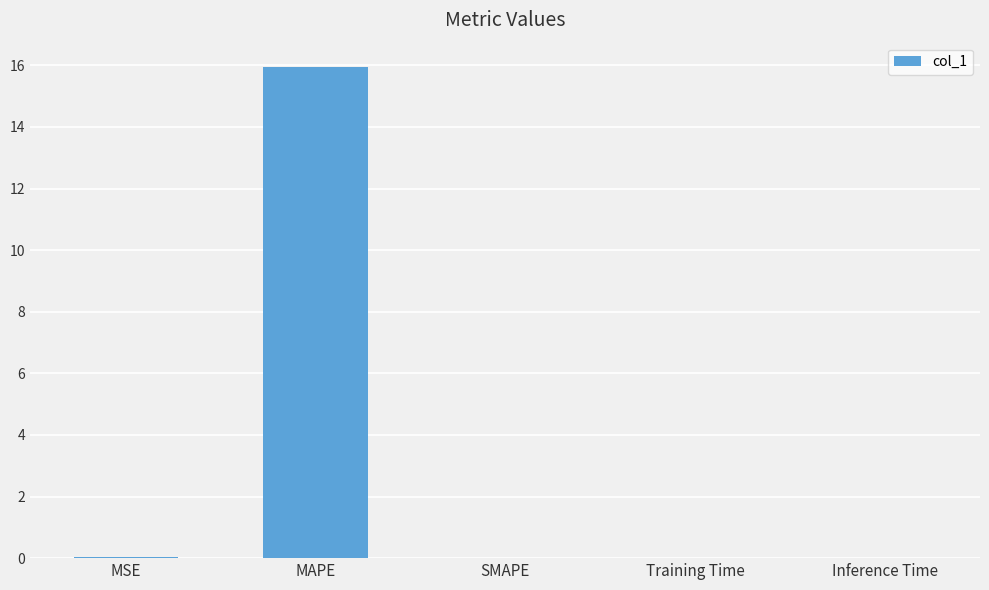

What is the sum of the values at MAPE and MSE?

16.0